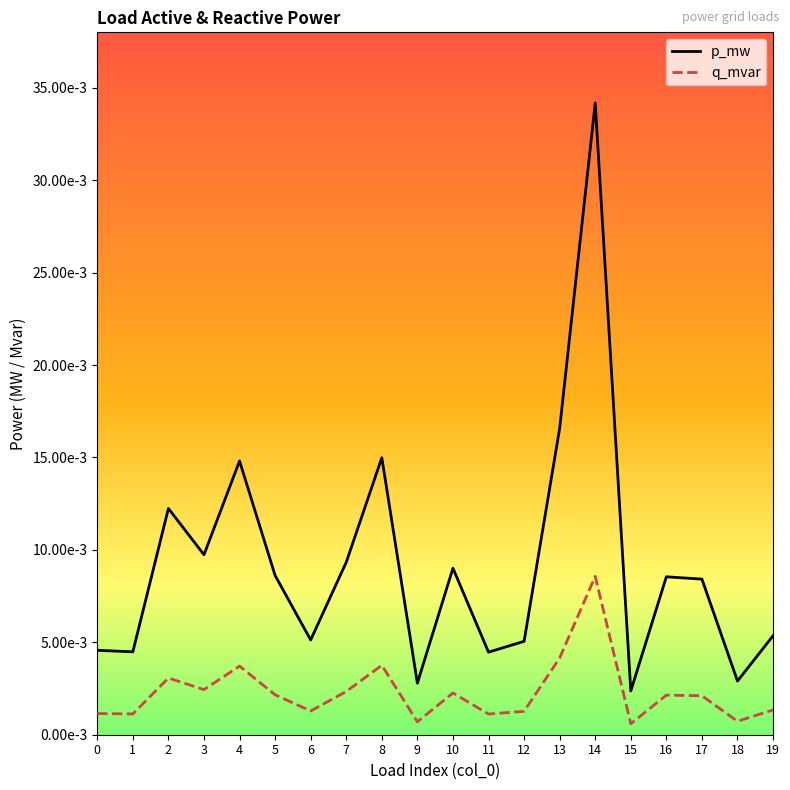

Does the chart have visible grid lines?

No